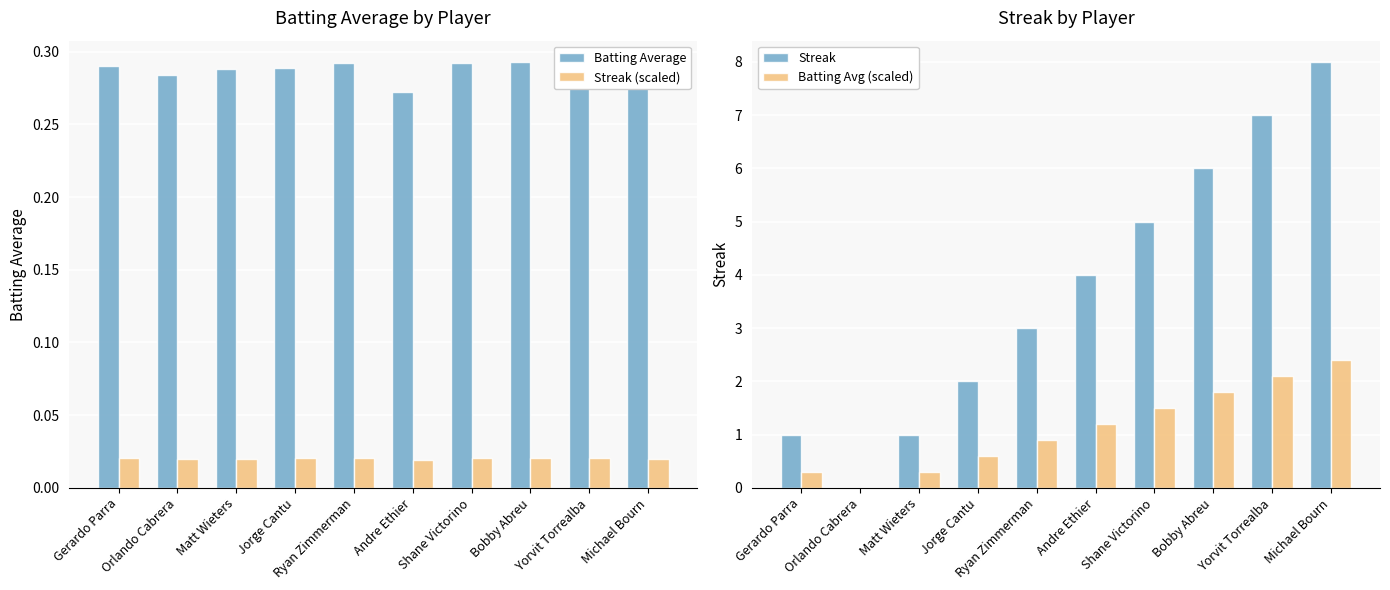

Between Shane Victorino and Ryan Zimmerman, which is larger?

Shane Victorino